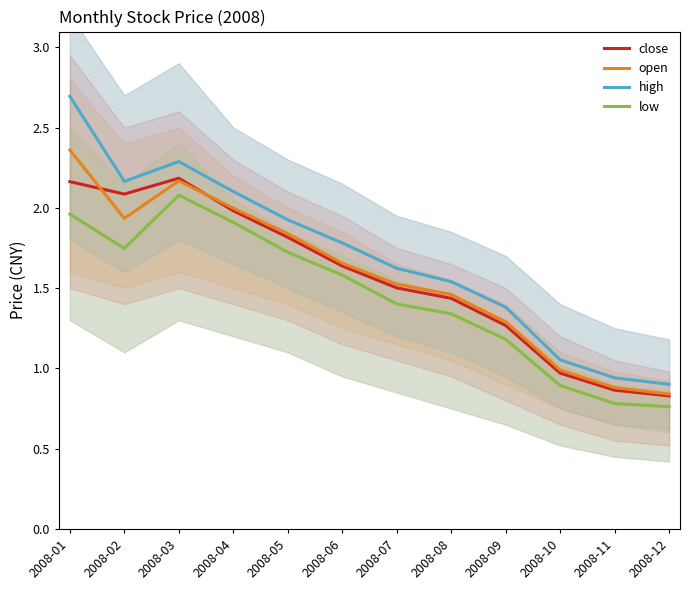

How many lines are shown in the chart?

4